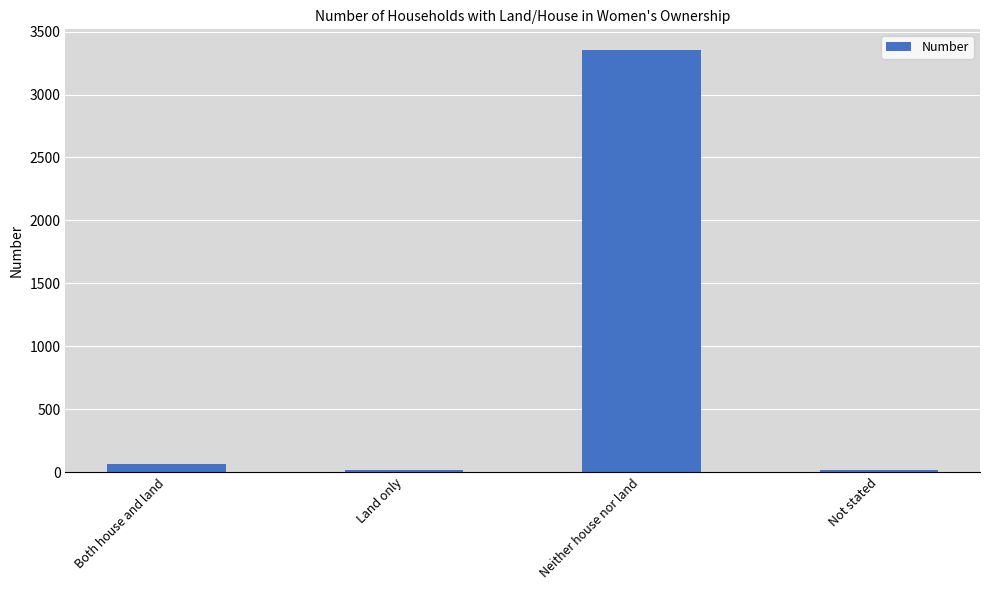

Are the bars horizontal?

No